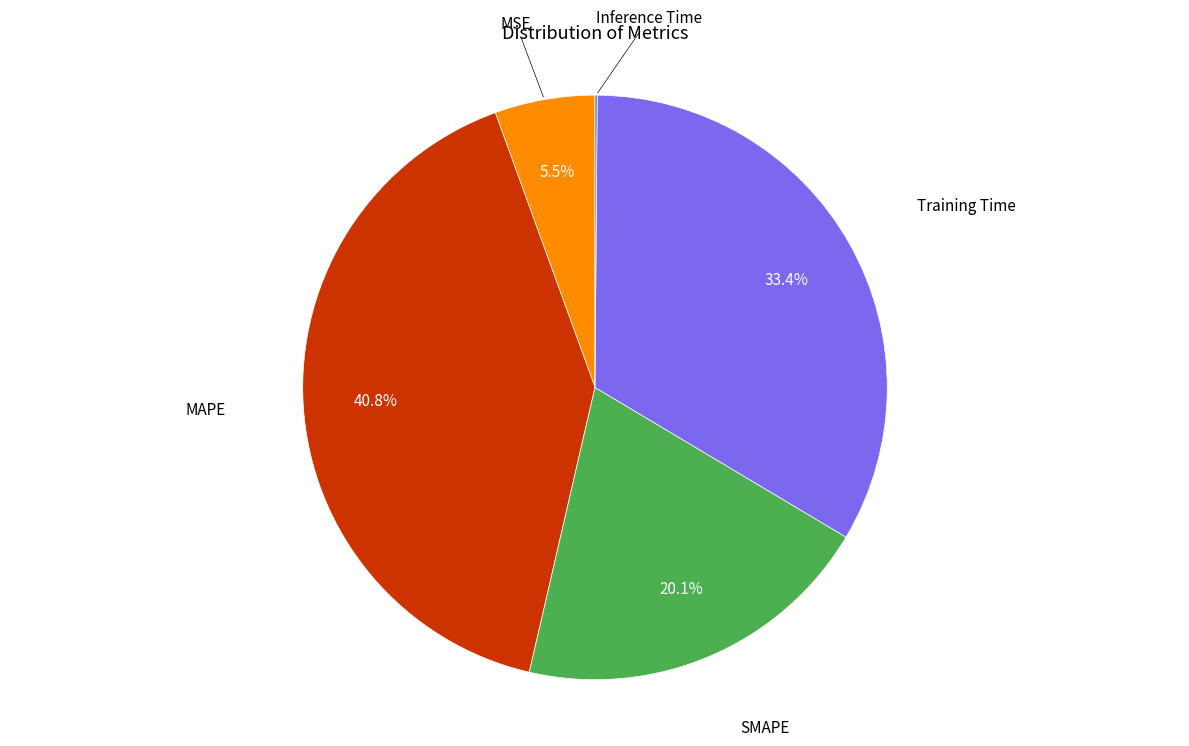

Is there any slice that represents more than half of the pie?

No